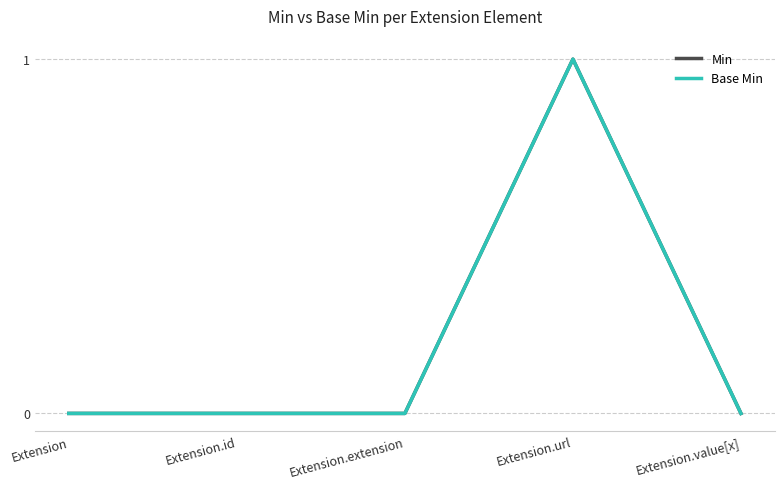

Does the chart display data point markers on the line(s)?

No